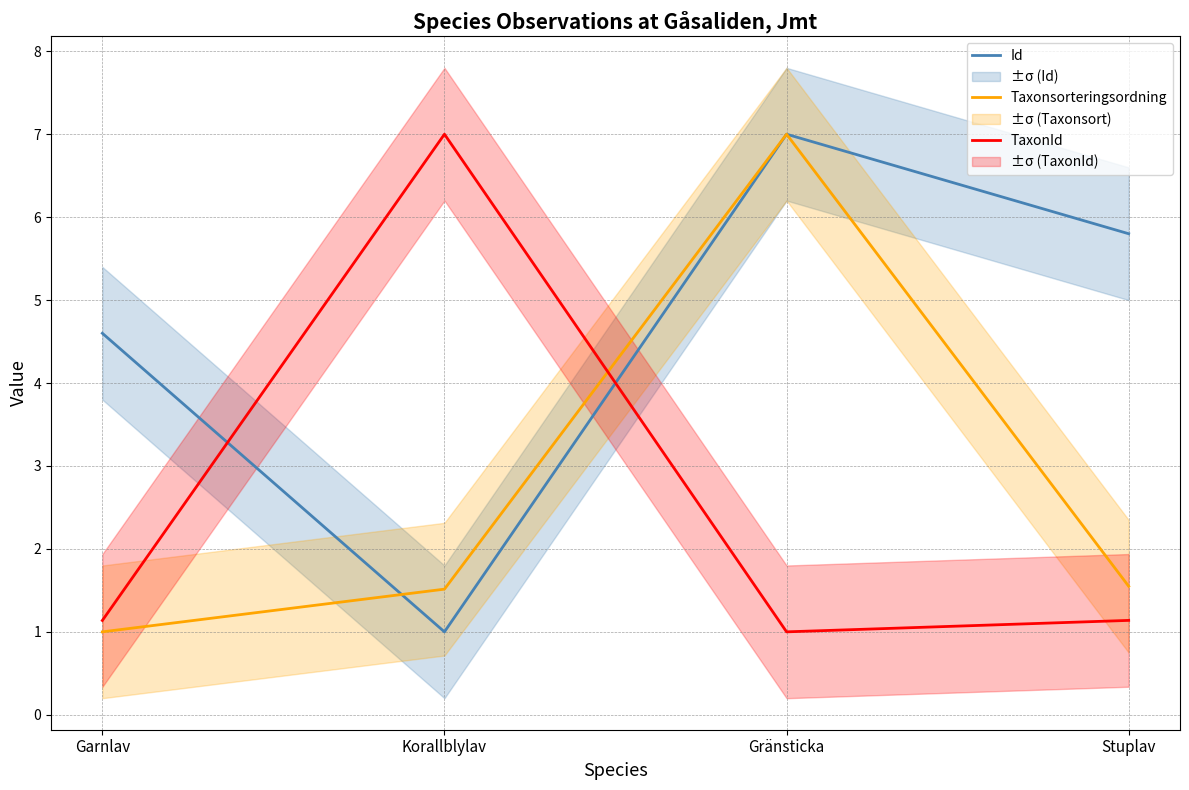

What is the sum of the Id values at Gränsticka and Garnlav?

11.6